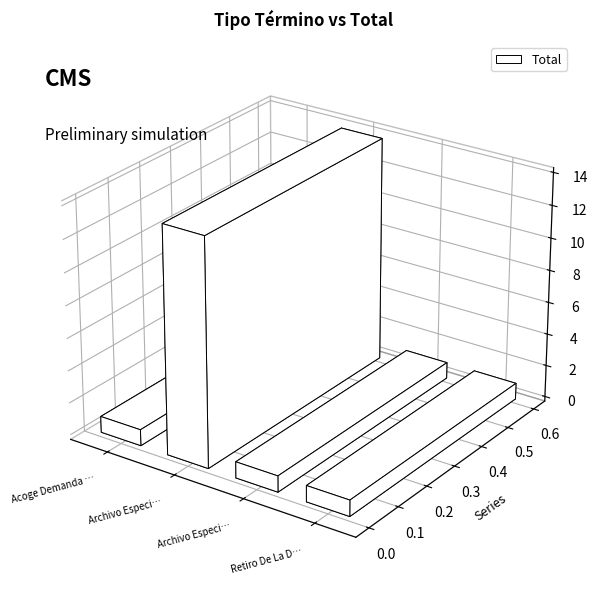

Rank the categories by value from highest to lowest.

Archivo Especial (Monitorio), Acoge Demanda Monitorio, Archivo Especial (Ordinario), Retiro De La Demanda